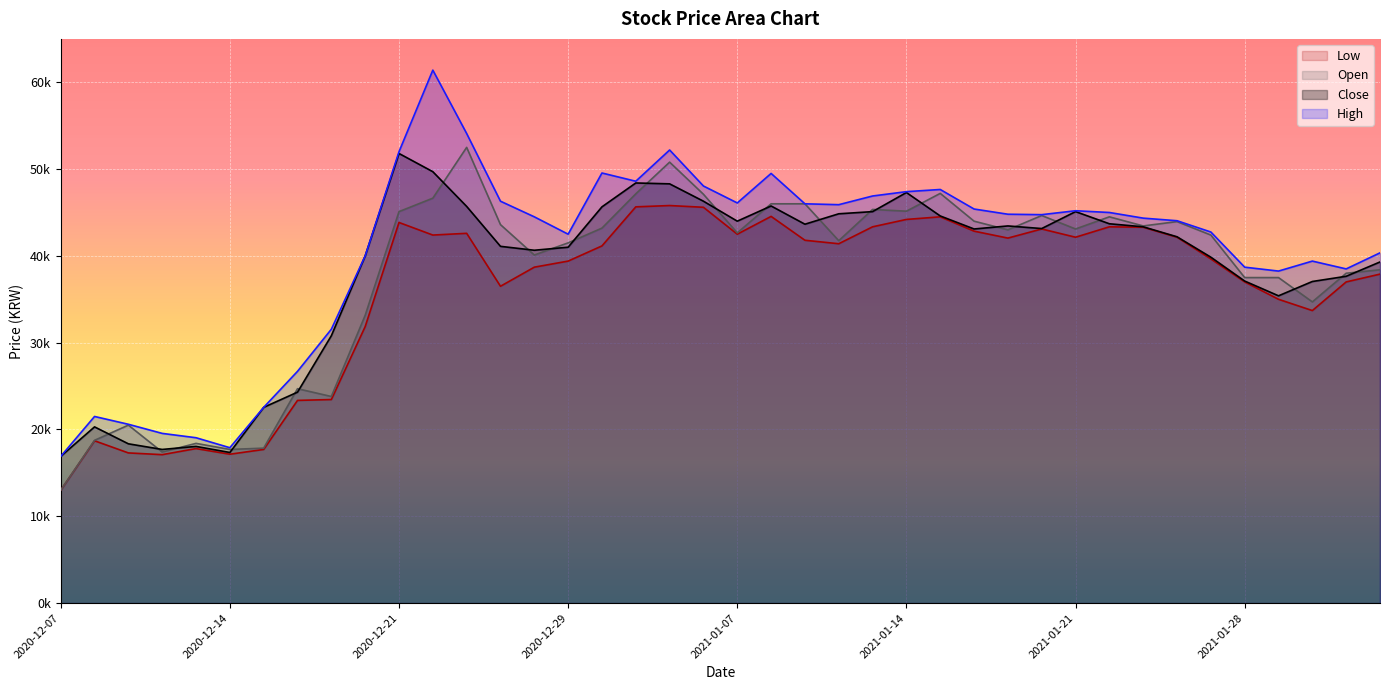

What is the difference between the High values at 2020-12-24 and 2021-02-02?

7800